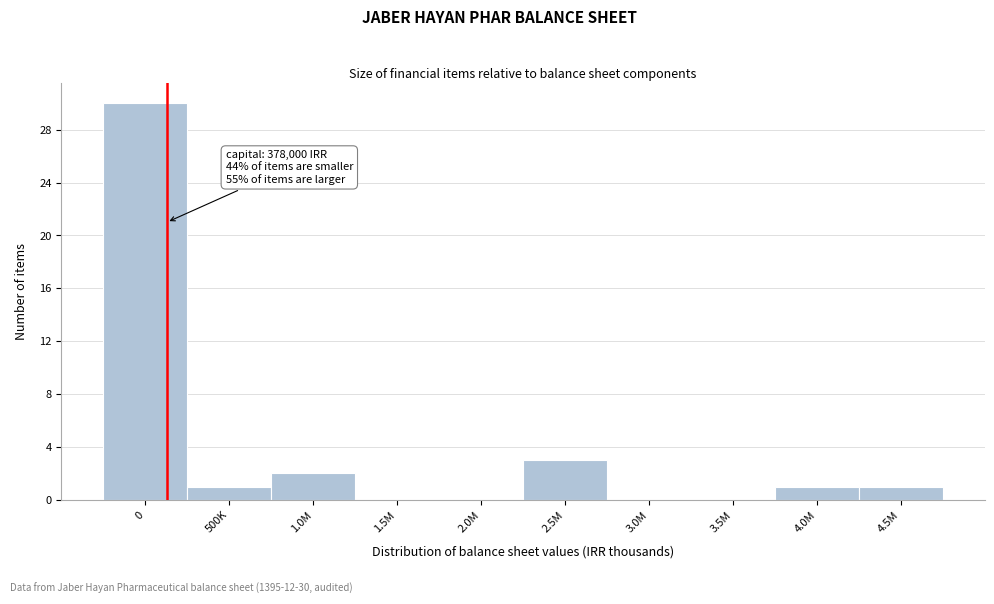

Reading left to right, extract all data points from this chart.

0=30	500K=1	1.0M=2	1.5M=0	2.0M=0	2.5M=3	3.0M=0	3.5M=0	4.0M=1	4.5M=1